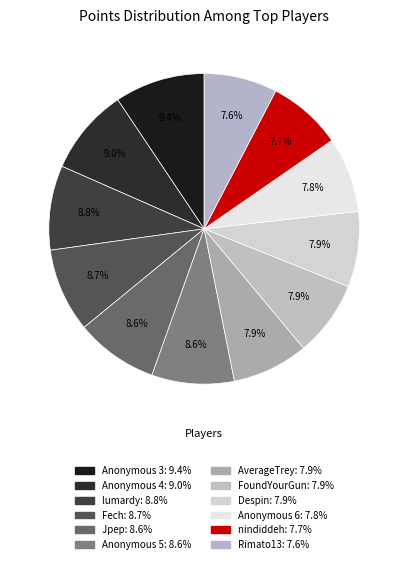

What is the smallest slice in the pie chart?

Rimato13